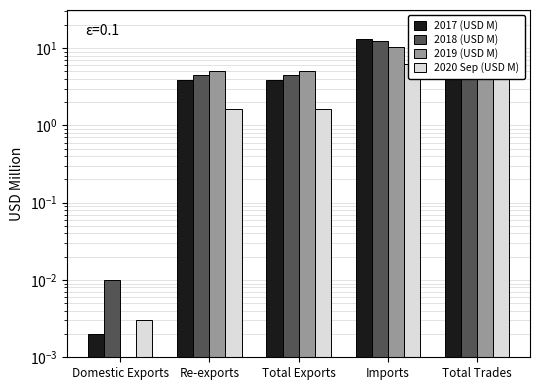

Which series has the largest range (max minus min)?

2017 (USD M)